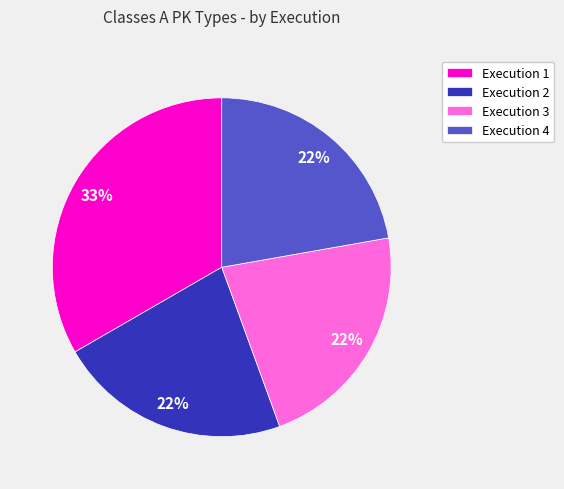

Is it true that Execution 3 is 30% of the pie?

False